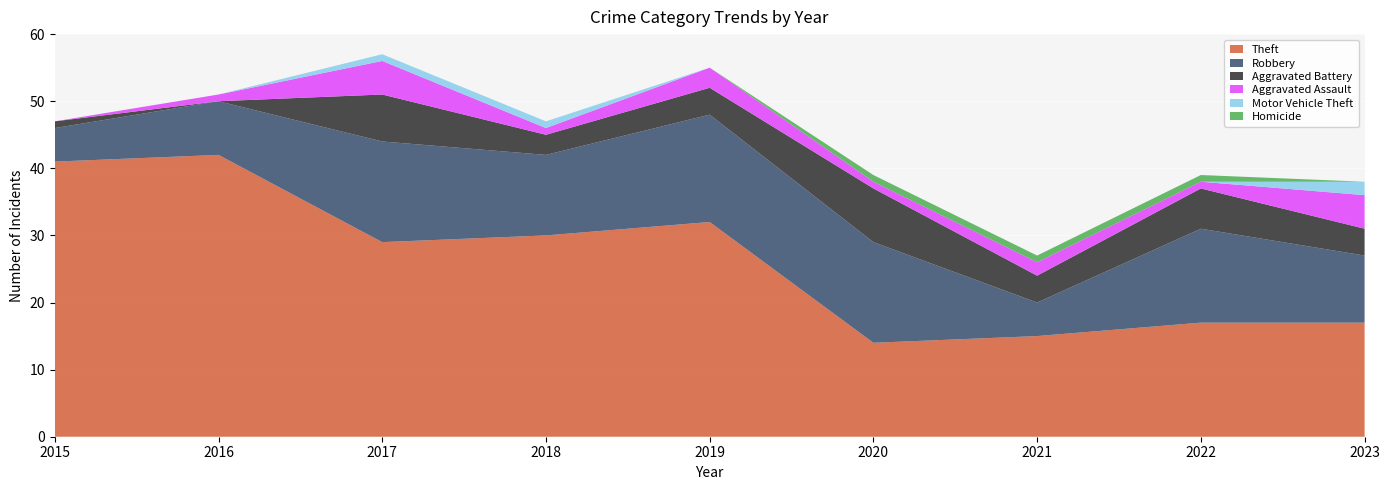

Reading left to right, list all the values displayed in this chart.

Theft: 2015=41	2016=42	2017=29	2018=30	2019=32	2020=14	2021=15	2022=17	2023=17
Robbery: 2015=5	2016=8	2017=15	2018=12	2019=16	2020=15	2021=5	2022=14	2023=10
Aggravated Battery: 2015=1	2016=0	2017=7	2018=3	2019=4	2020=8	2021=4	2022=6	2023=4
Aggravated Assault: 2015=0	2016=1	2017=5	2018=1	2019=3	2020=1	2021=2	2022=1	2023=5
Motor Vehicle Theft: 2015=0	2016=0	2017=1	2018=1	2019=0	2020=0	2021=0	2022=0	2023=2
Homicide: 2015=0	2016=0	2017=0	2018=0	2019=0	2020=1	2021=1	2022=1	2023=0